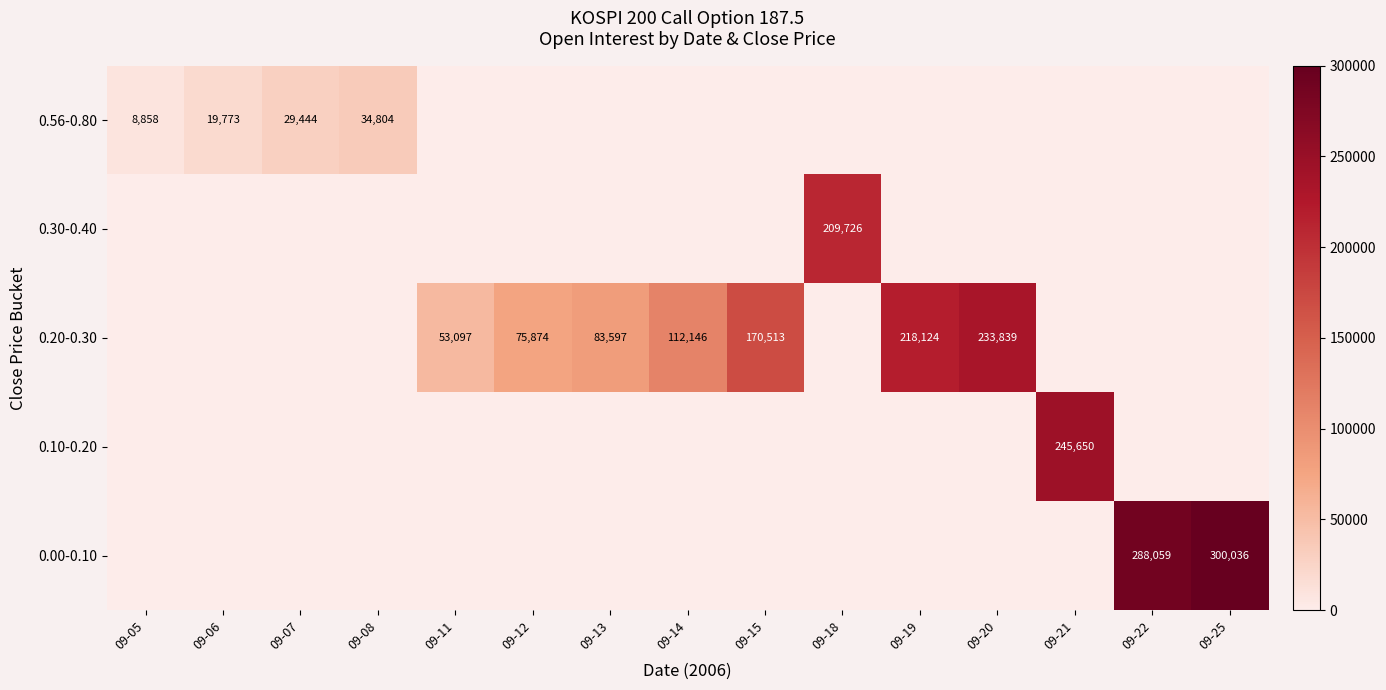

What is the difference between the maximum and minimum values in the 0.56-0.80 series?

34804